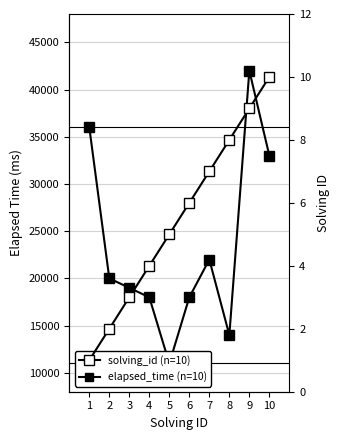

What is the sum of the elapsed_time values at 5 and 4?

29000